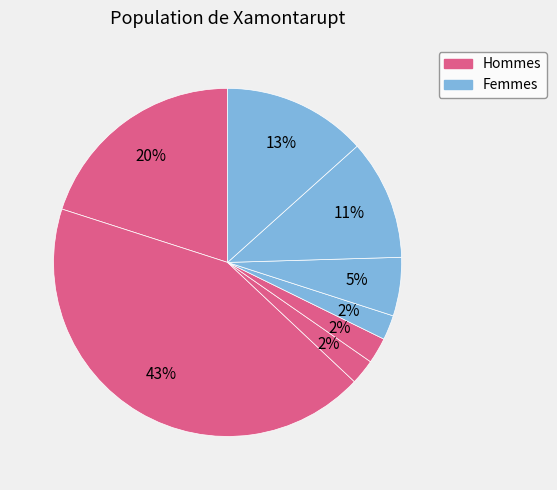

How many slices are in this pie chart?

8